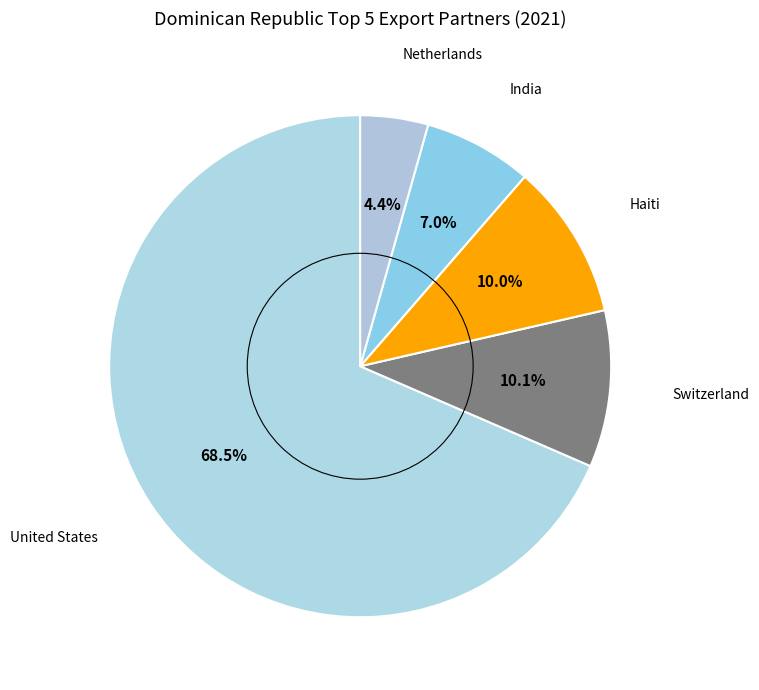

Which slice is the smallest?

Netherlands